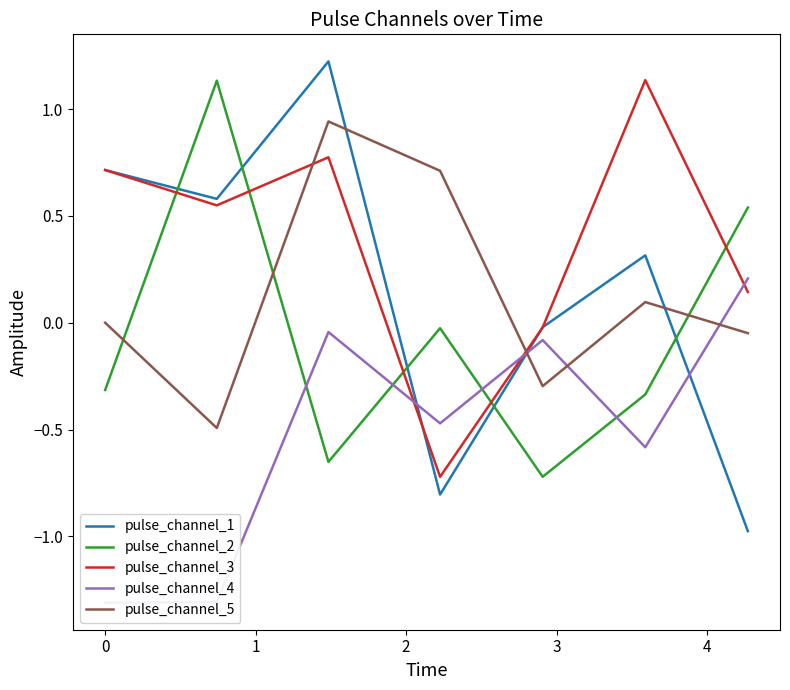

Reading left to right, what are all the values shown in this chart?

pulse_channel_1: 0.7	0.6	1.2	-0.8	-0.0	0.3	-1.0
pulse_channel_2: -0.3	1.1	-0.7	-0.0	-0.7	-0.3	0.5
pulse_channel_3: 0.7	0.5	0.8	-0.7	-0.0	1.1	0.1
pulse_channel_4: -1.3	-1.3	-0.0	-0.5	-0.1	-0.6	0.2
pulse_channel_5: -0.0	-0.5	0.9	0.7	-0.3	0.1	-0.0